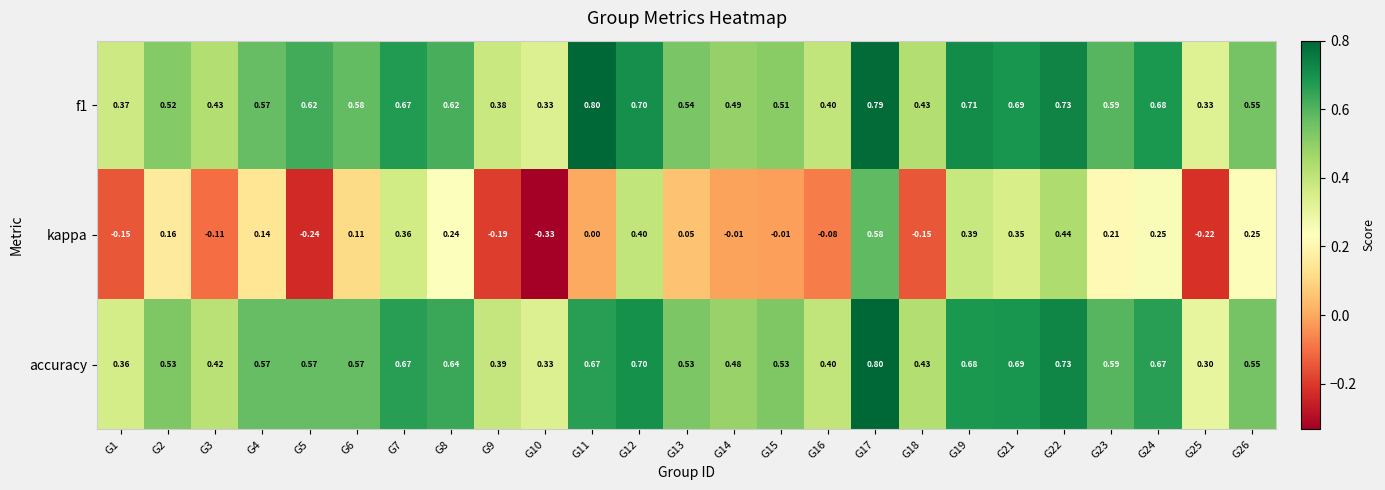

Between G15 and G21, which series saw the biggest shift?

kappa